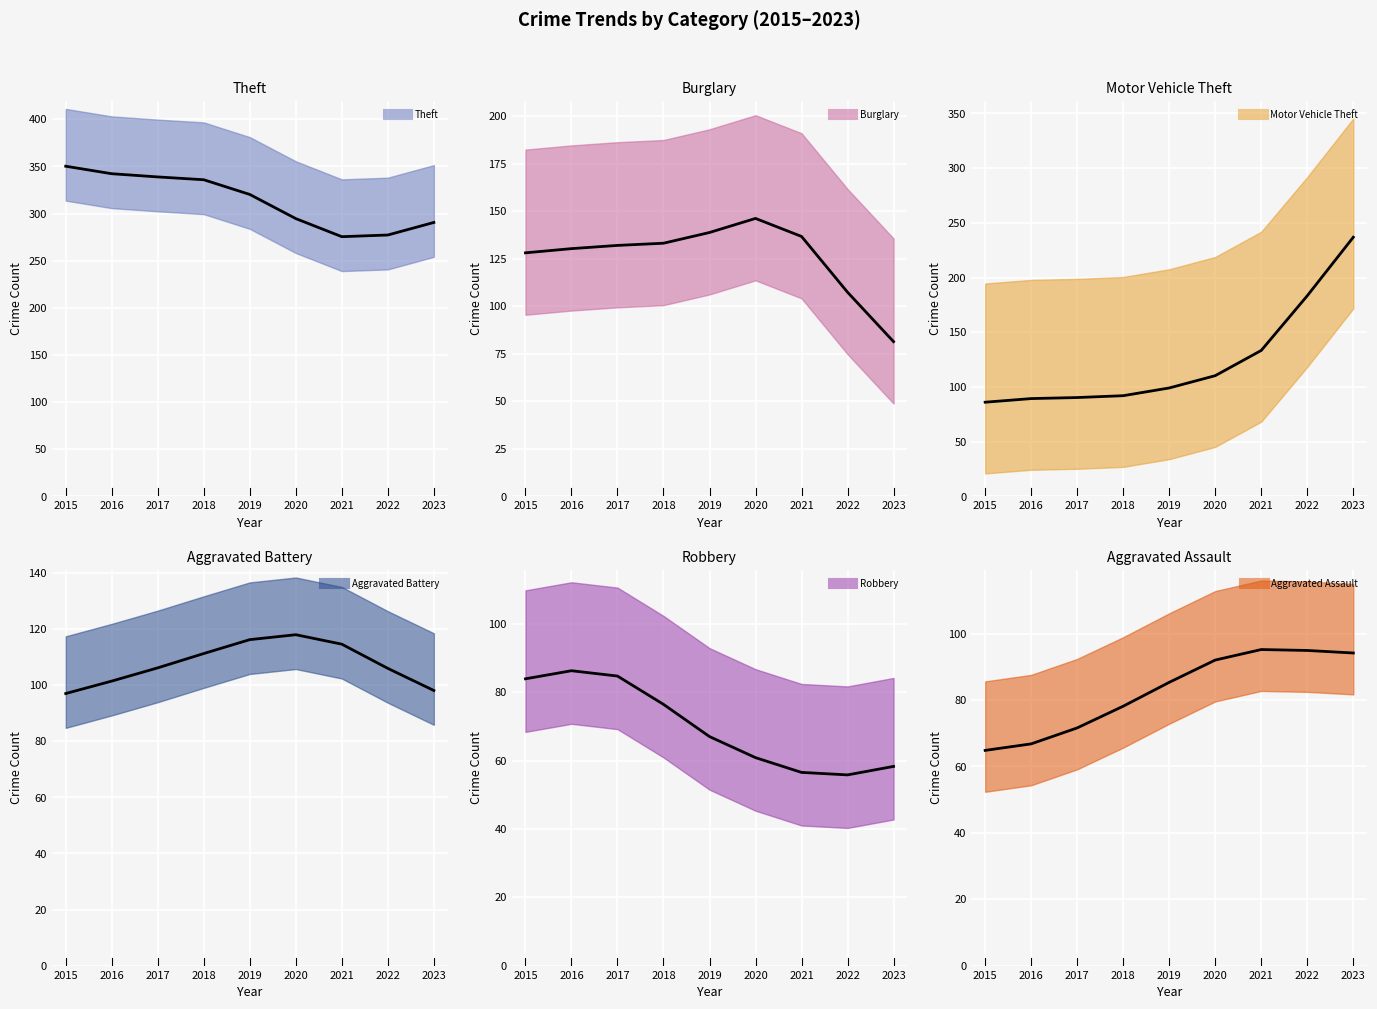

At which label does Theft trend reach its minimum?

2021